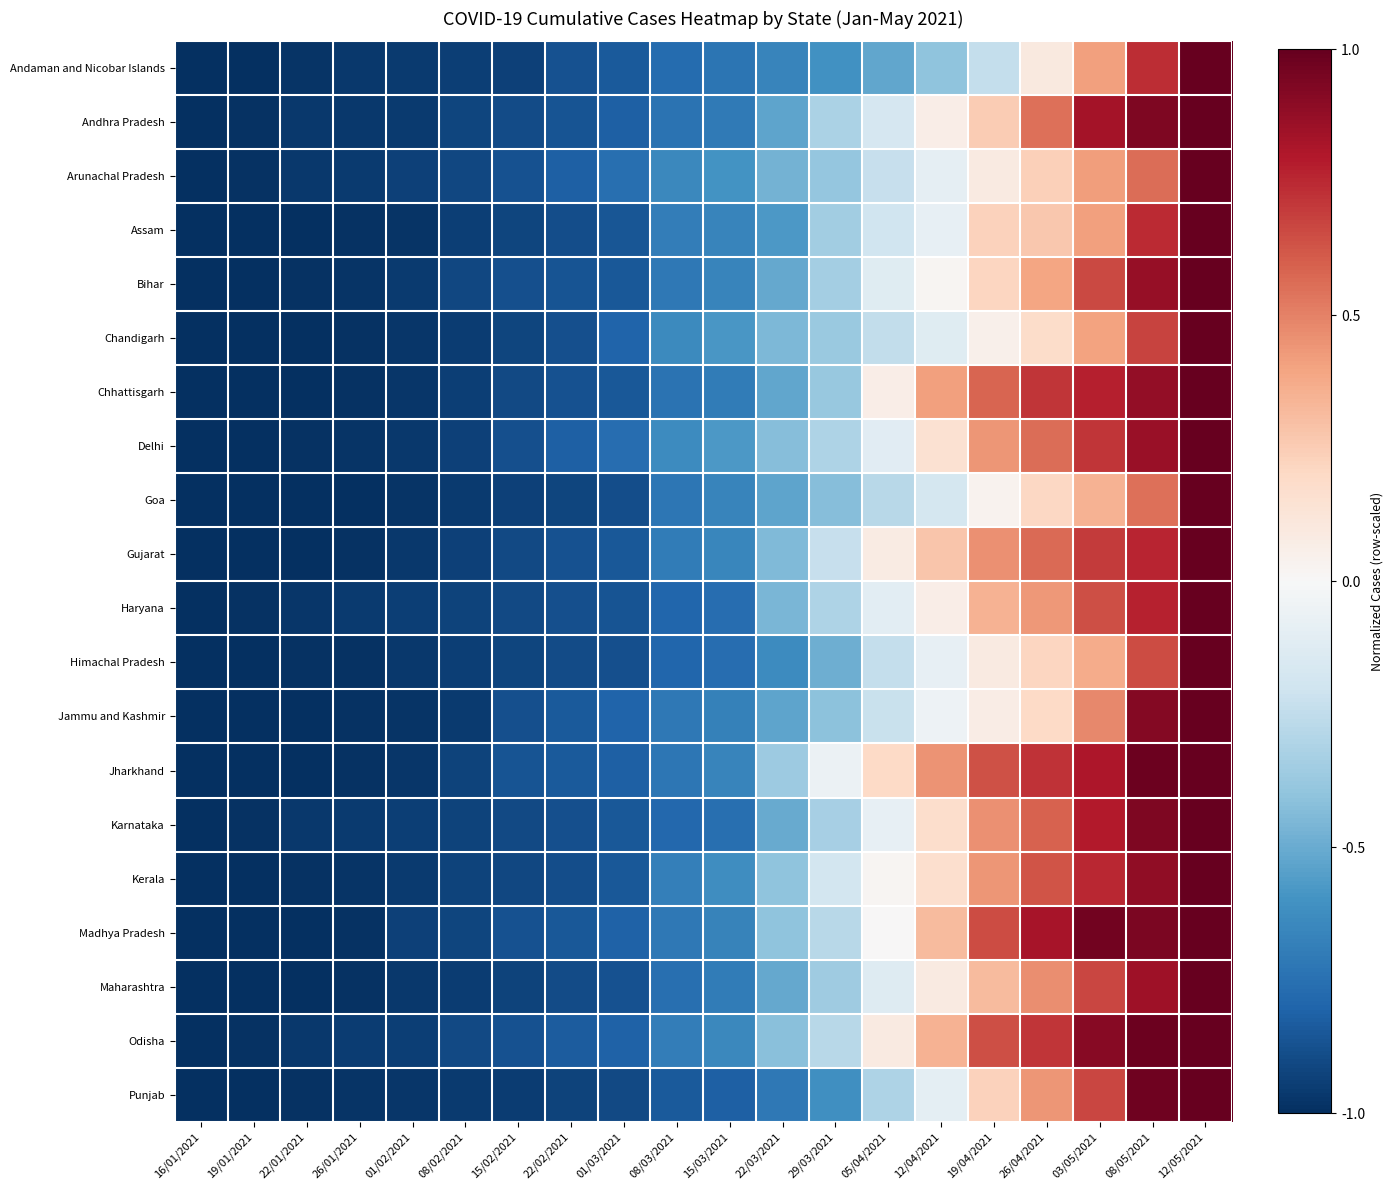

Which has a higher value, 26/04/2021 or 12/05/2021?

12/05/2021